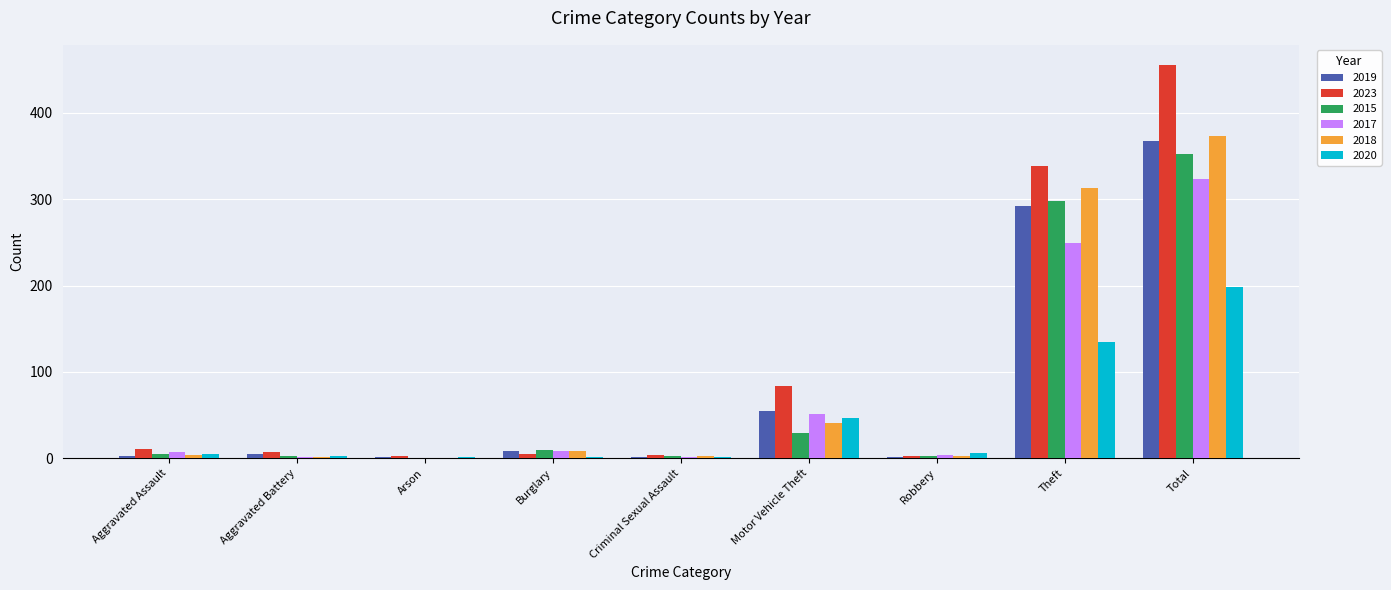

At which label is 2015 closest to 176?

Theft